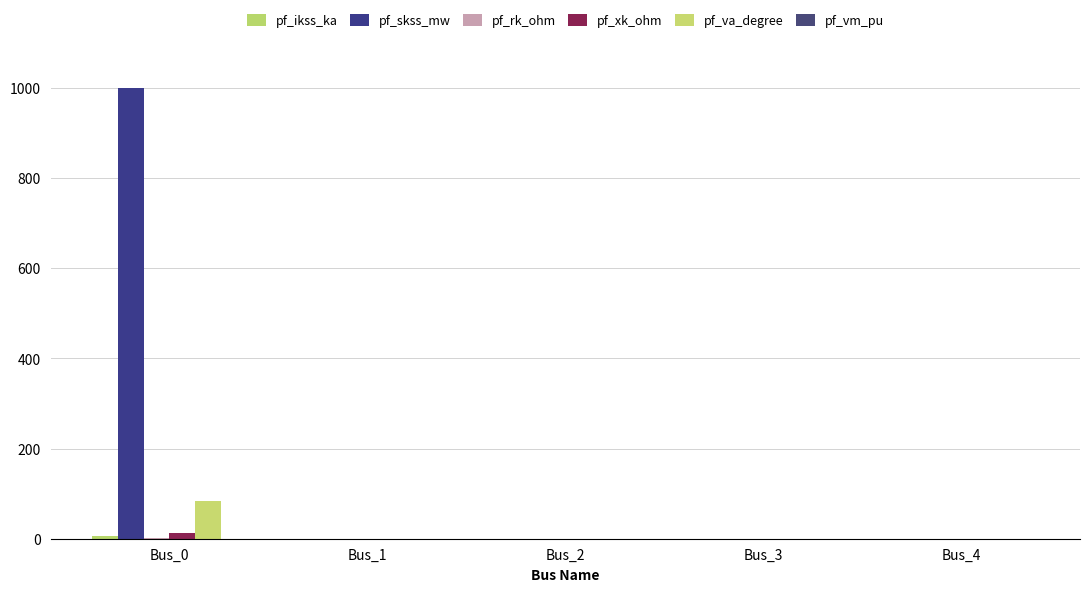

What is the average value of the pf_ikss_ka series?

1.0